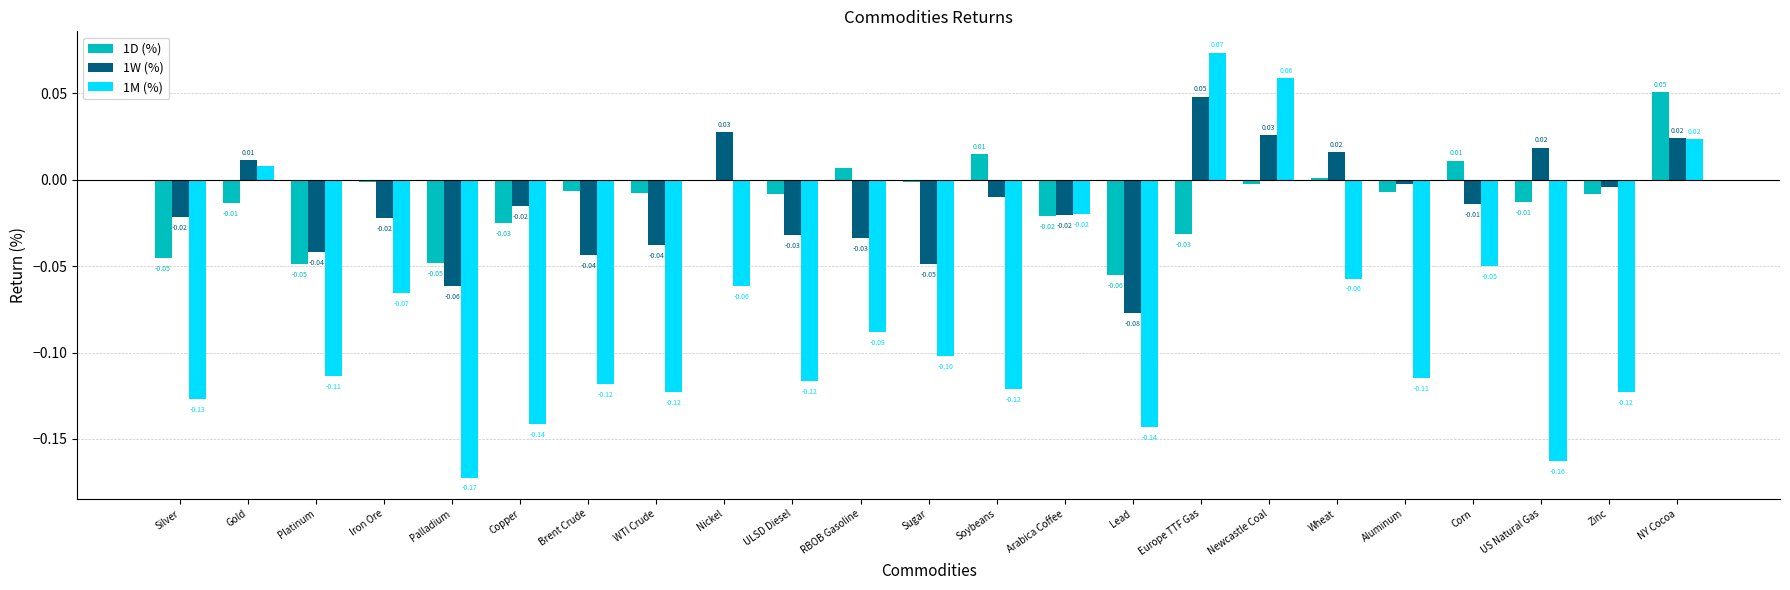

At which category does the chart reach its peak across all series?

Europe TTF Gas